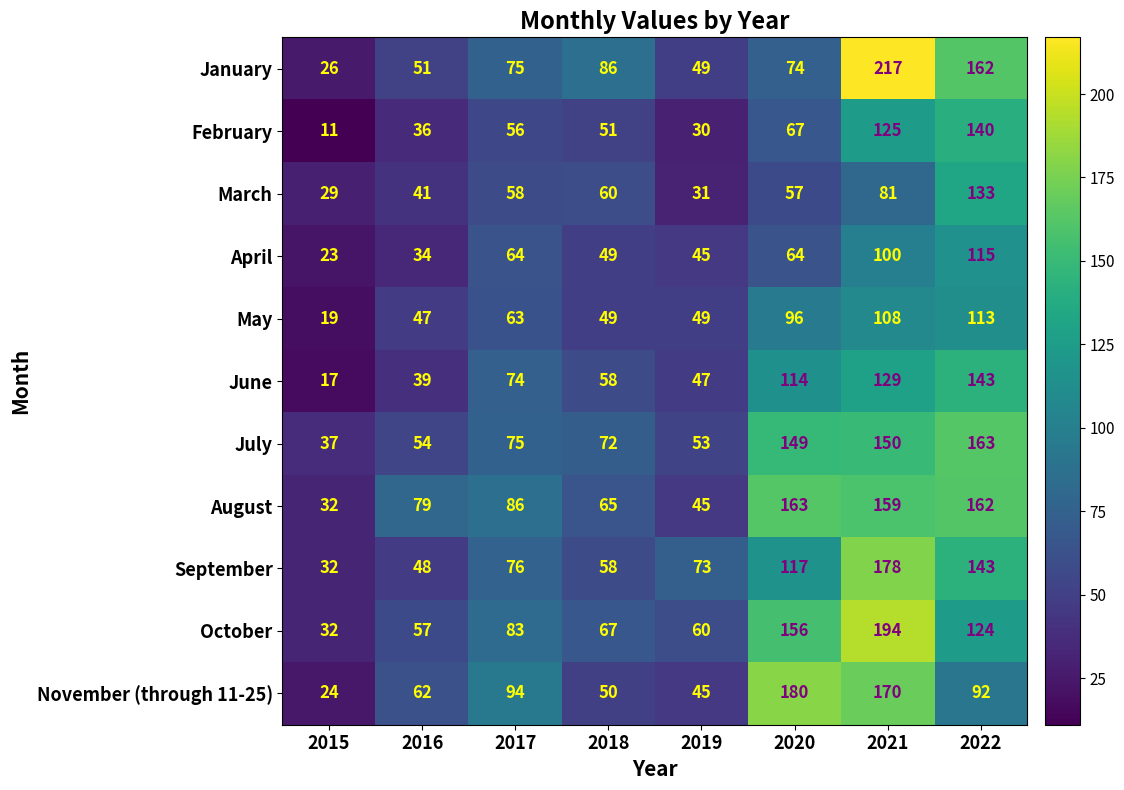

Which series has the largest total across all categories?

August